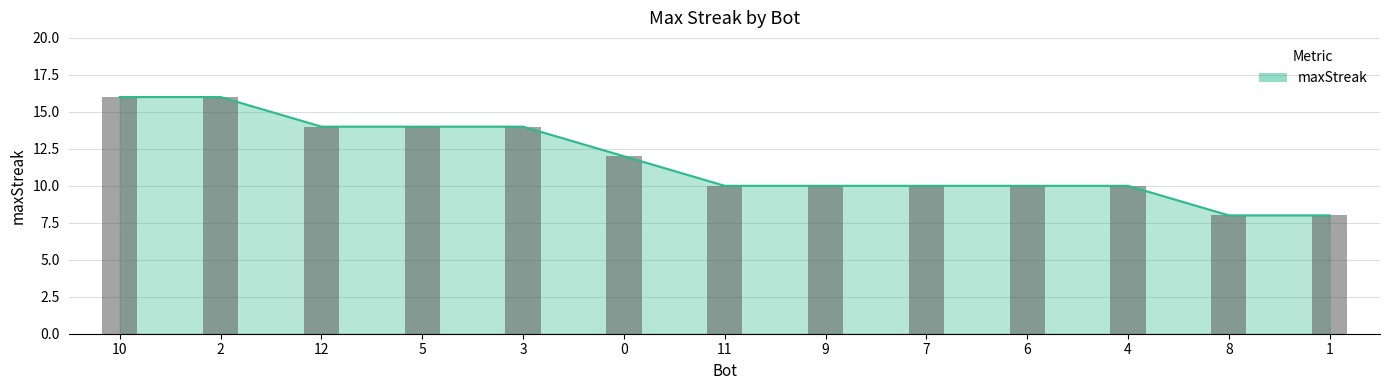

What is the minimum value shown in the chart?

8